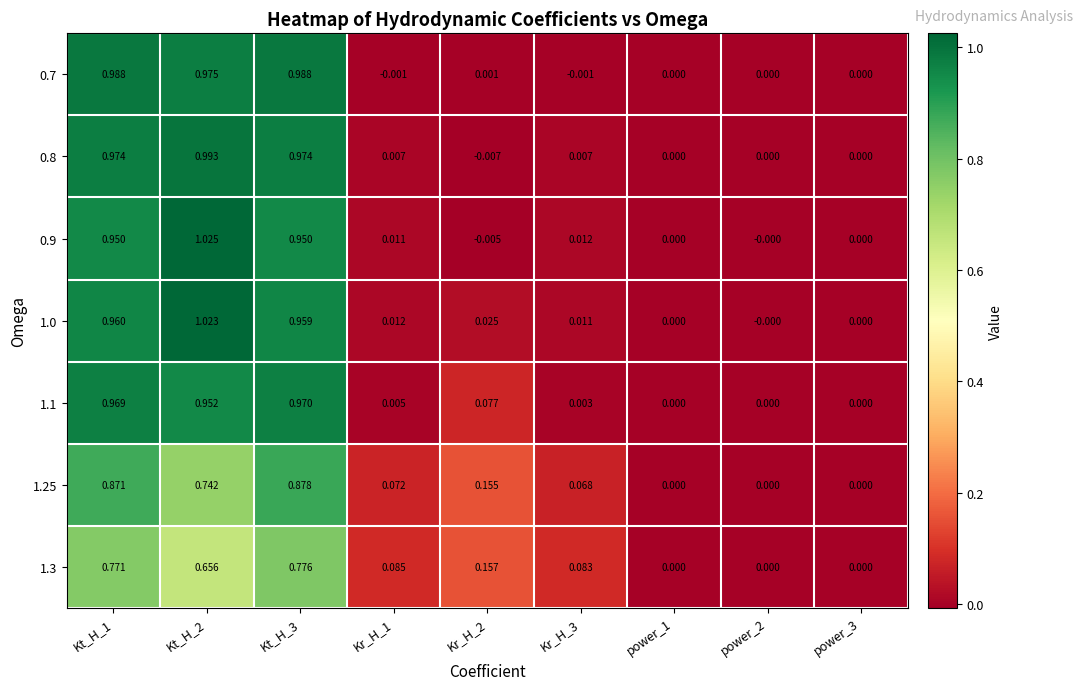

At how many categories does at least one series exceed 0?

6